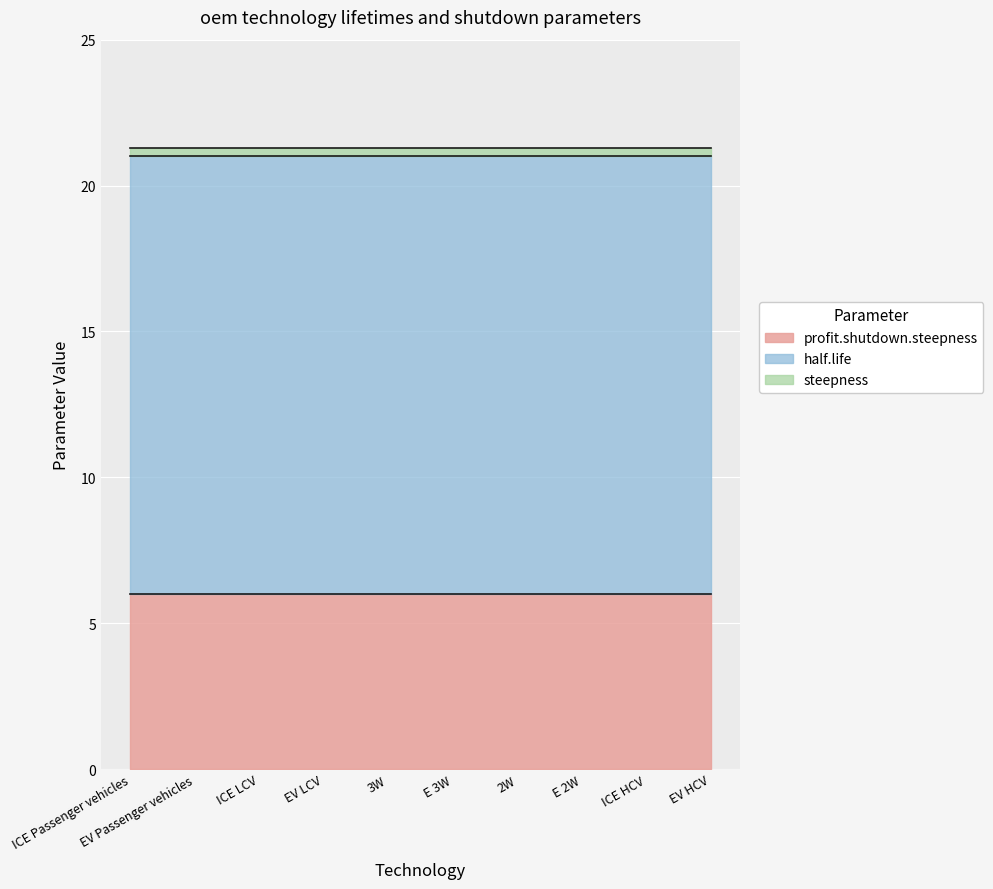

What is the difference between the highest and lowest values at EV Passenger vehicles?

14.7